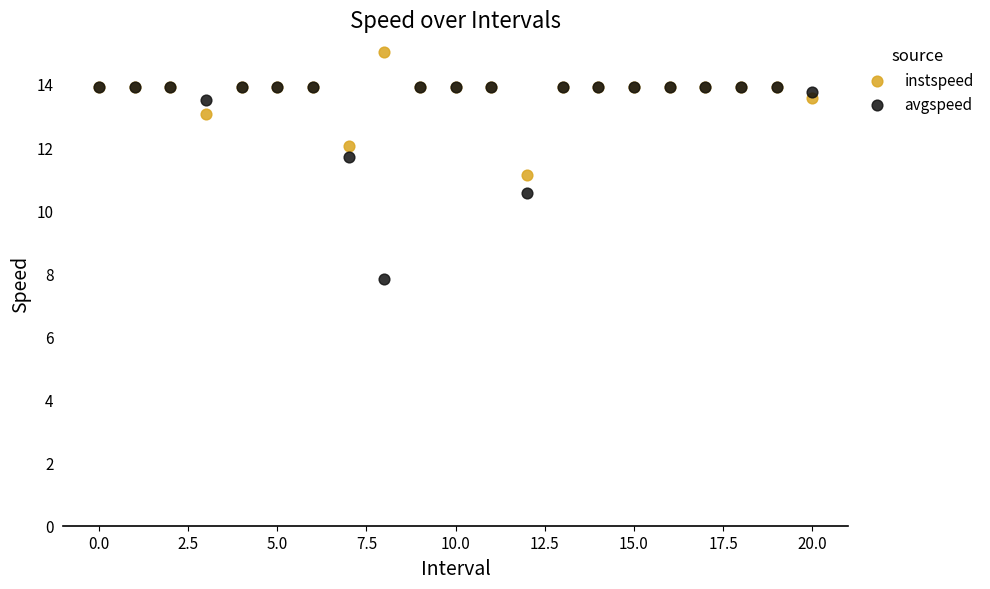

In the avgspeed series, what Y value is closest to 10?

10.6